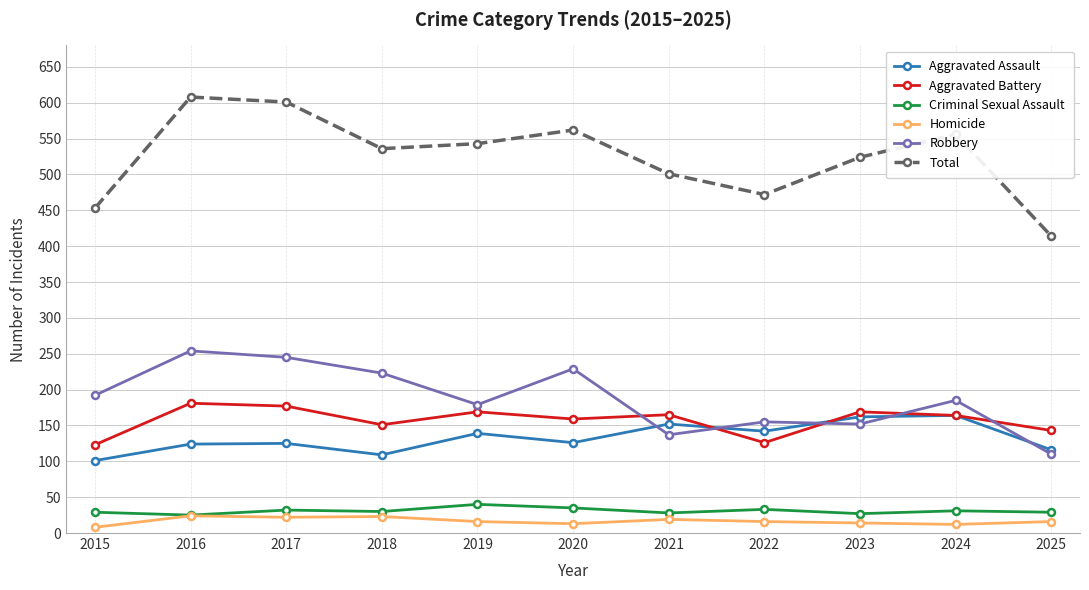

What is the maximum value shown in the chart?

608